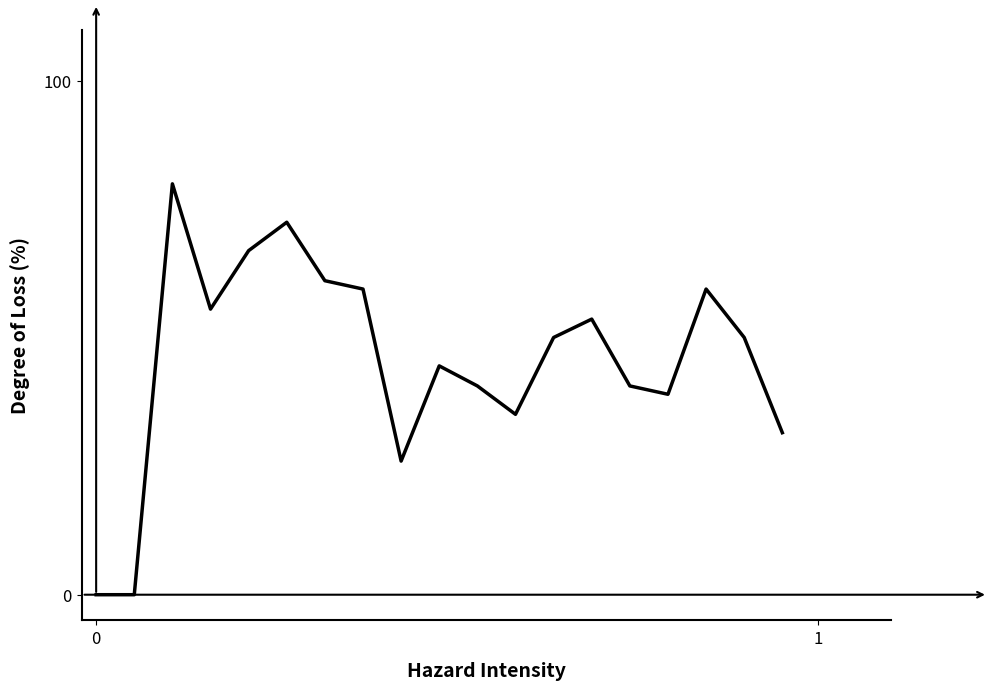

What is the difference between the maximum and minimum values?

80.0